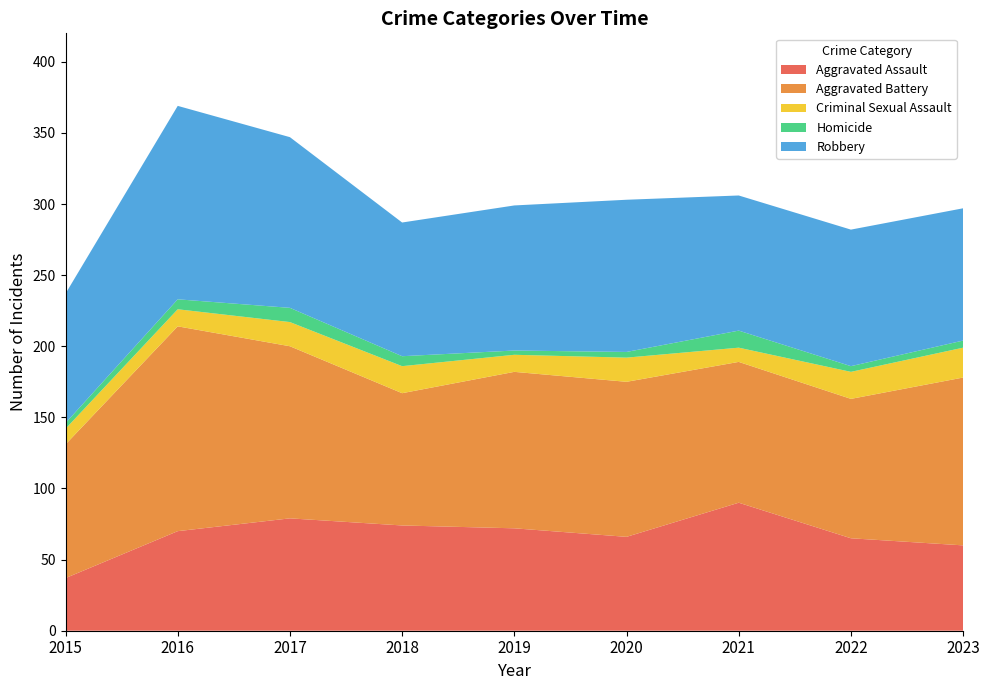

Reading right to left, transcribe all the data shown in this chart.

Aggravated Assault: 60	65	90	66	72	74	79	70	37
Aggravated Battery: 118	98	99	109	110	93	121	144	94
Criminal Sexual Assault: 21	19	10	17	12	19	17	12	11
Homicide: 5	4	12	4	3	7	10	7	4
Robbery: 93	96	95	107	102	94	120	136	91